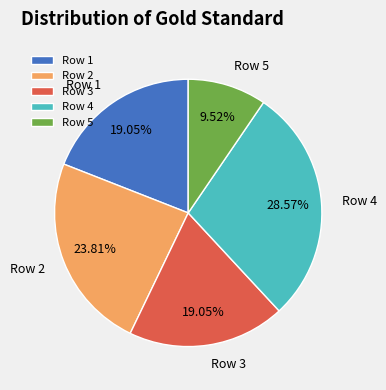

What is the ratio of the value at Row 2 to the value at Row 3?

1.2